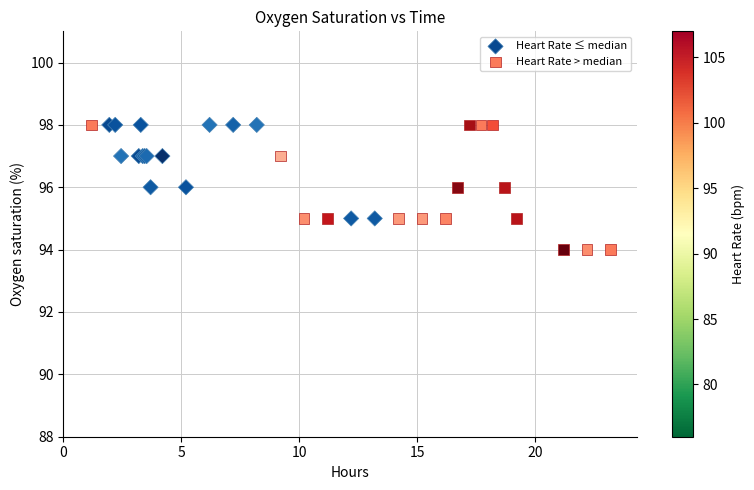

Which series has the largest Y range (max minus min)?

Heart Rate > median